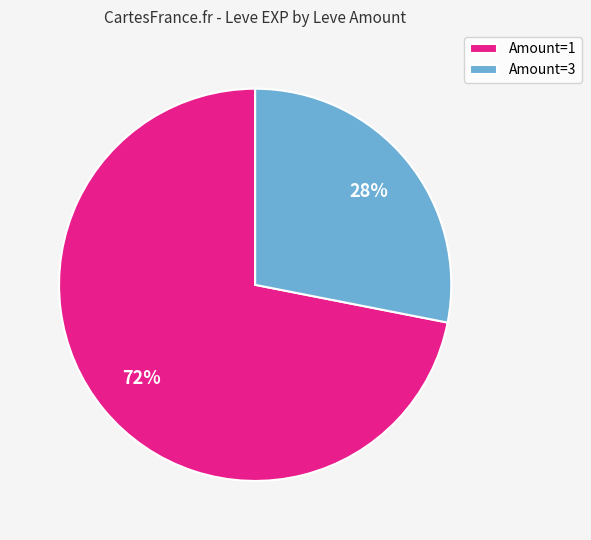

Which slice is the smallest?

Amount=3